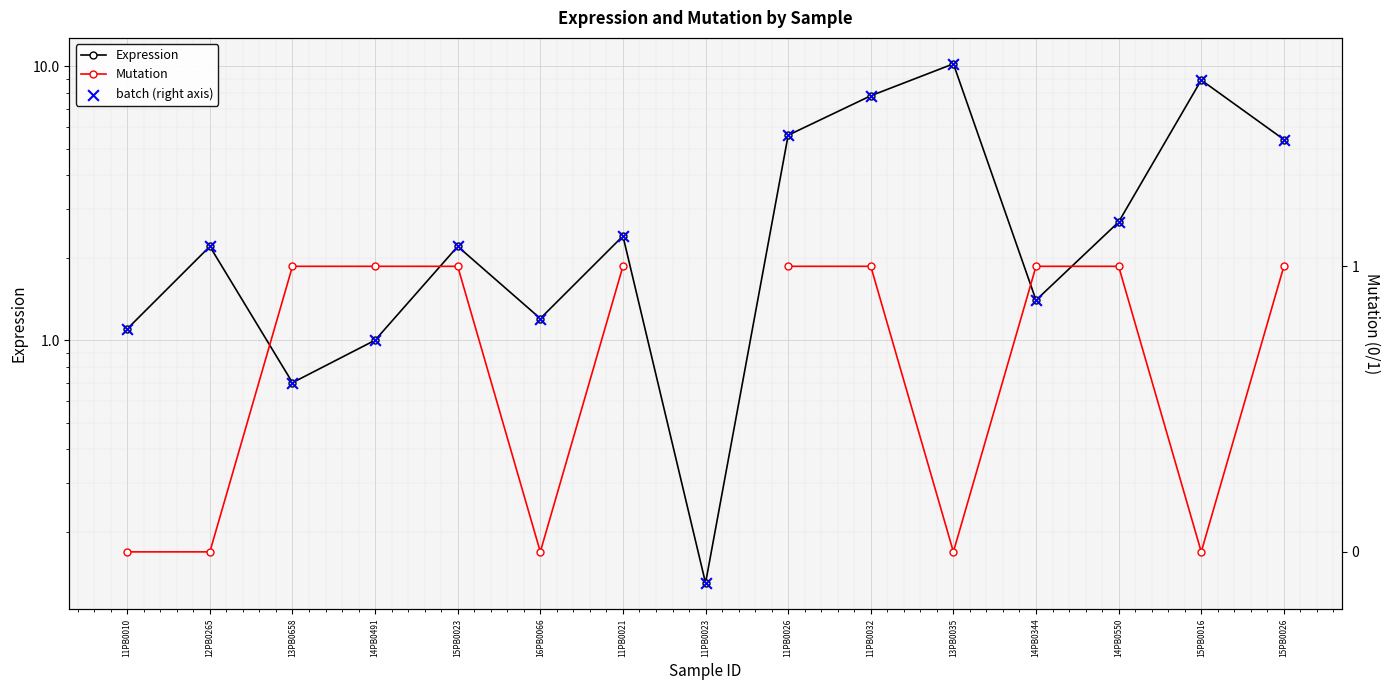

Is the value of batch (right axis) at 11PB0026 greater than the value of Mutation at 14PB0550?

Yes